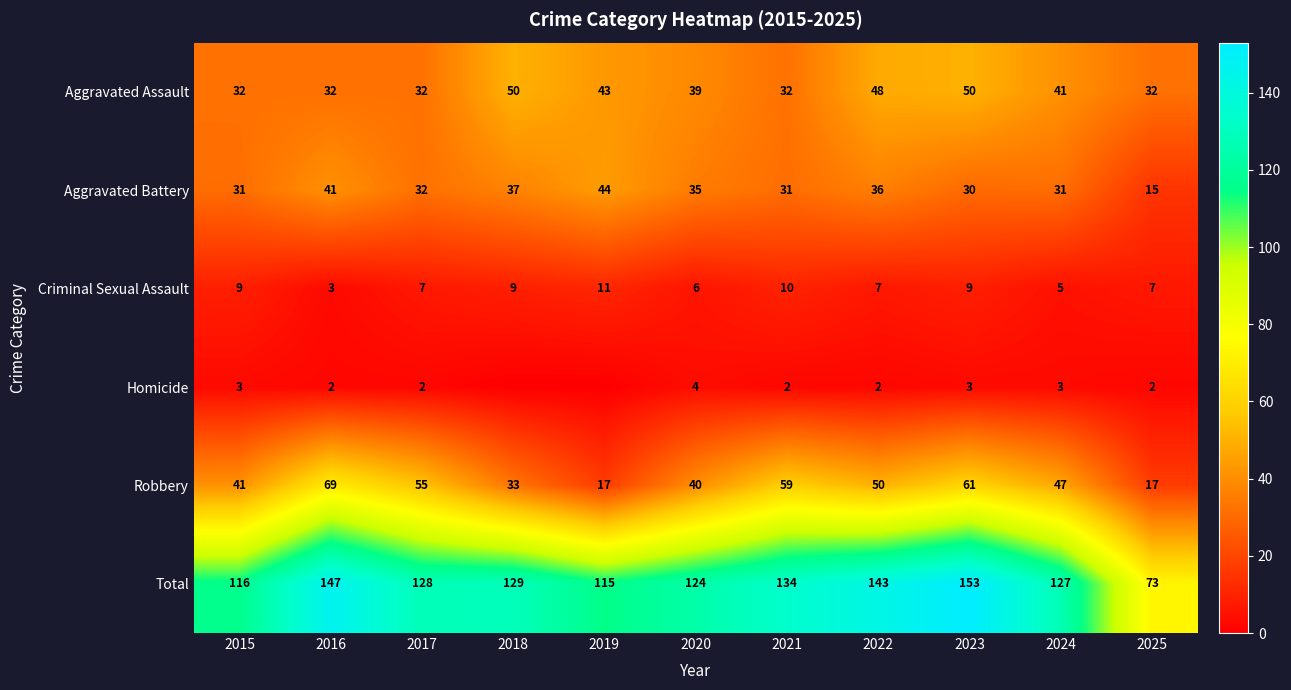

What is the approximate value of Robbery at 2018, to the nearest 10?

30